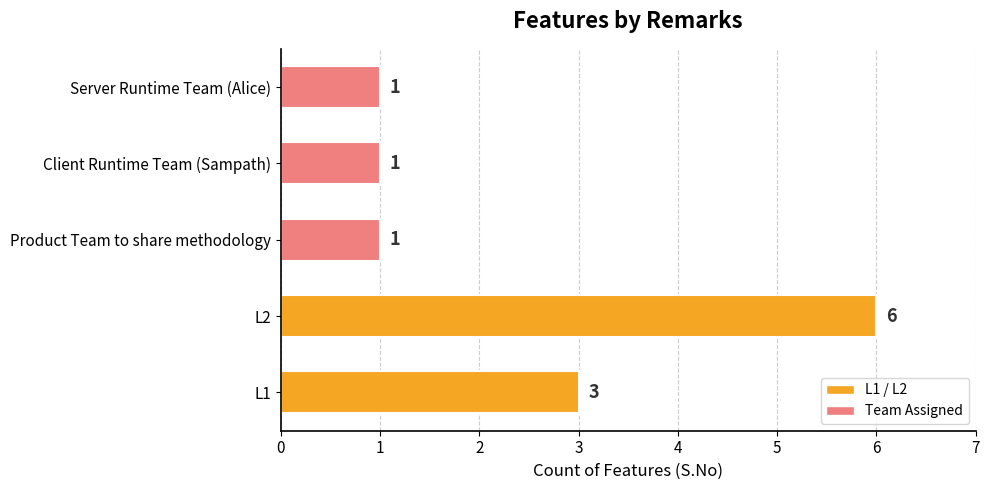

What position from the right is L2?

4